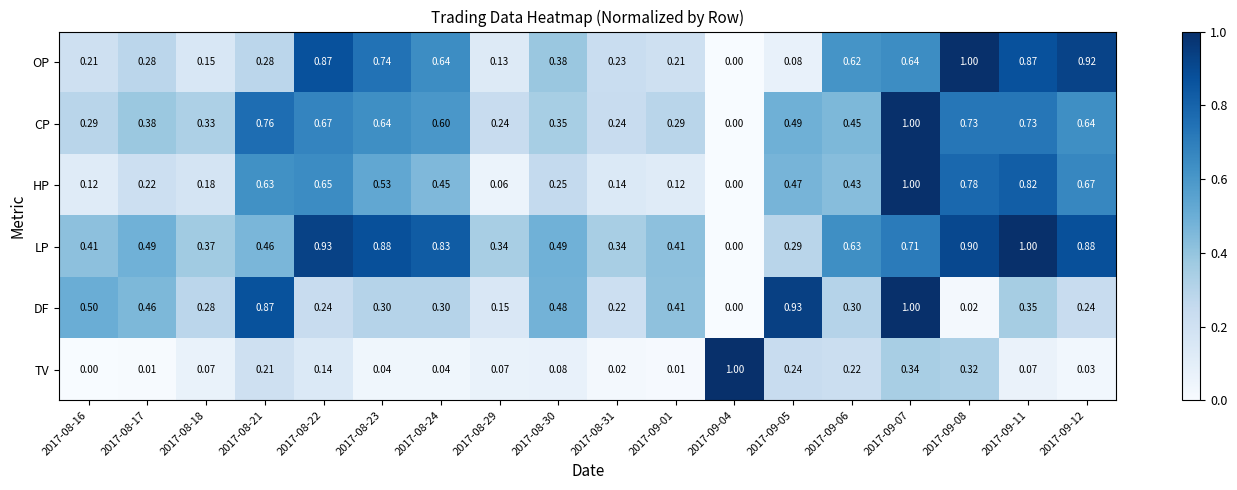

Which series has the largest total across all categories?

LP